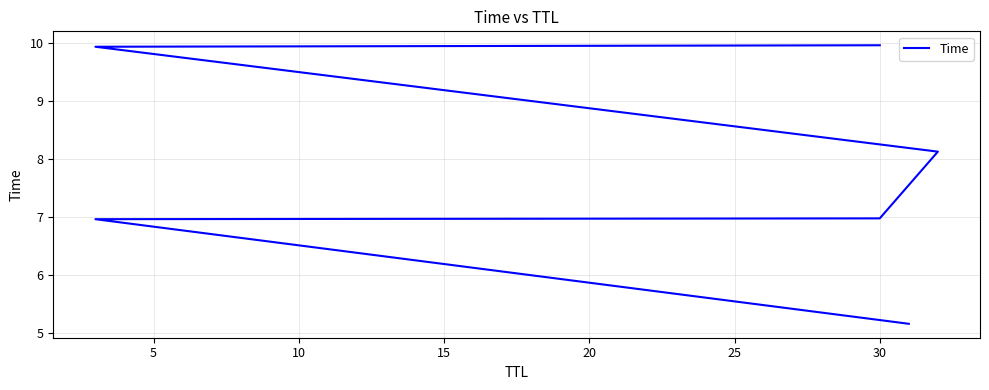

The chart shows a value of 2.1 at 0. True or false?

False